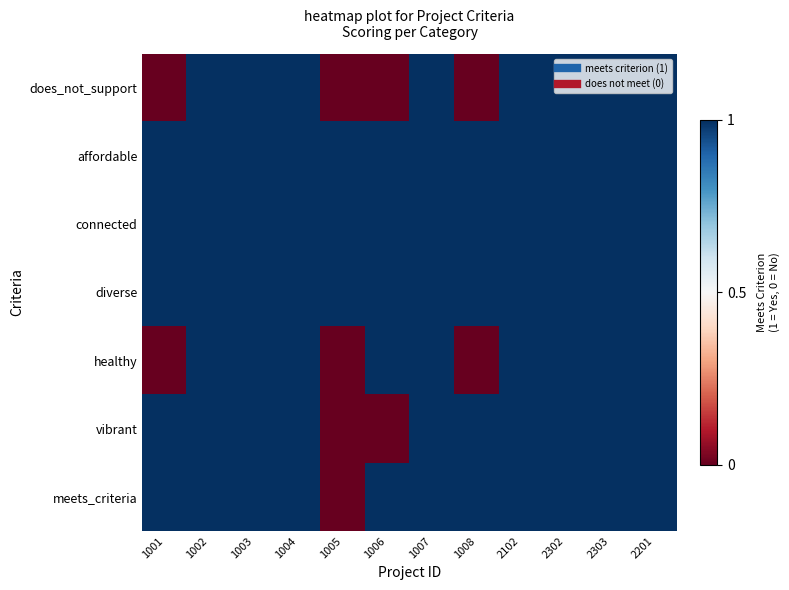

At how many categories does at least one series exceed 0?

12